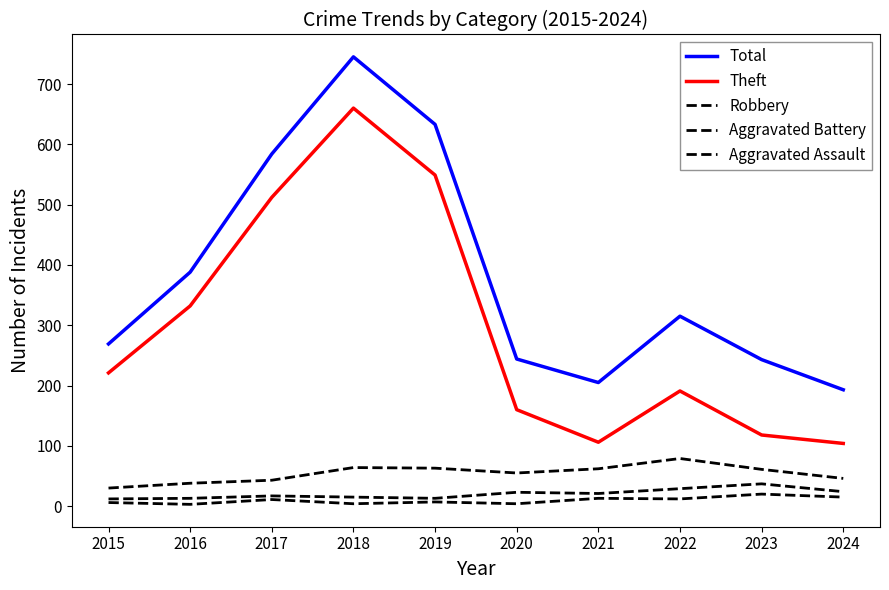

What value does the Total series have at 2023, to the nearest 100?

200